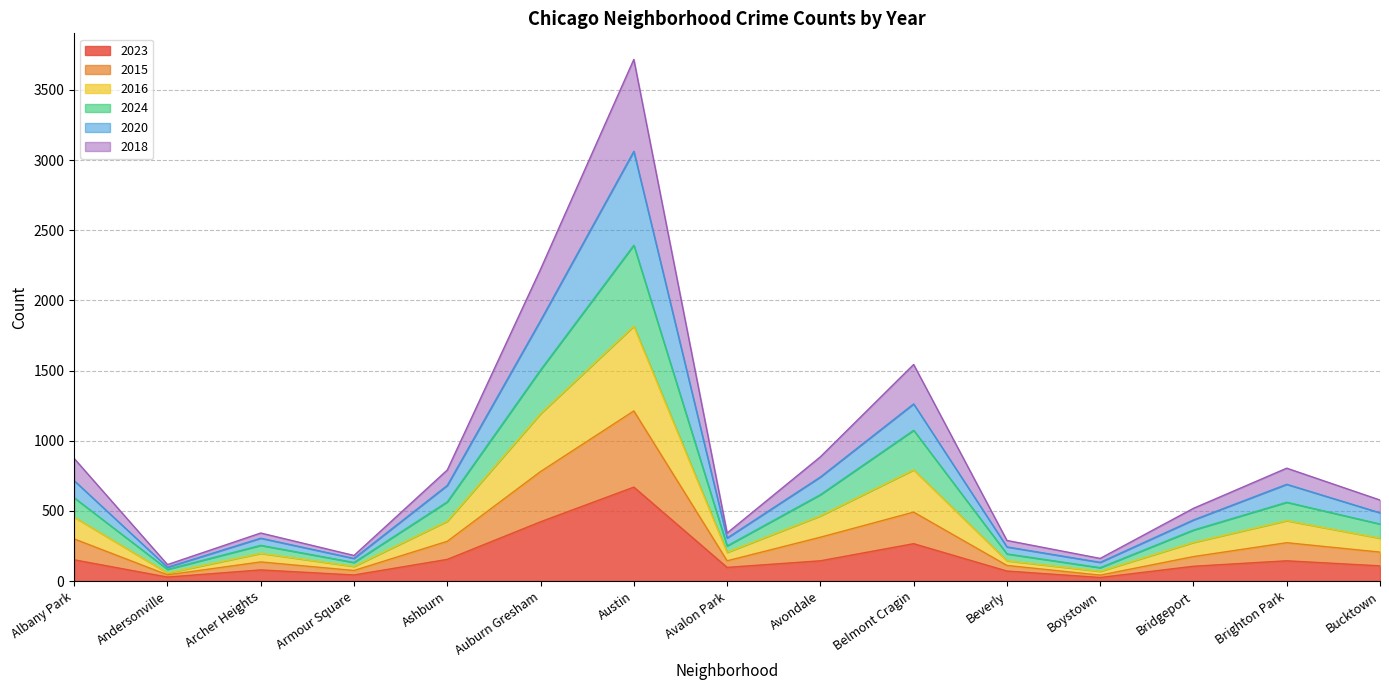

Rank the categories by 2016 value from lowest to highest.

Andersonville, Boystown, Armour Square, Beverly, Archer Heights, Avalon Park, Bridgeport, Bucktown, Ashburn, Brighton Park, Albany Park, Avondale, Belmont Cragin, Auburn Gresham, Austin